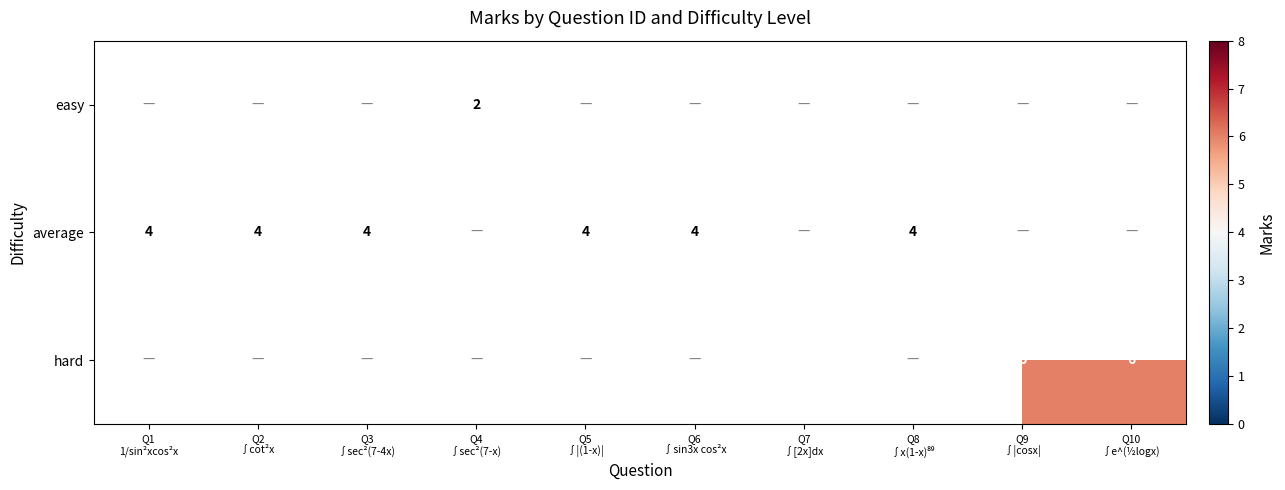

Between Q3
∫sec²(7-4x) and Q9
∫|cosx|, which is larger?

Q9
∫|cosx|